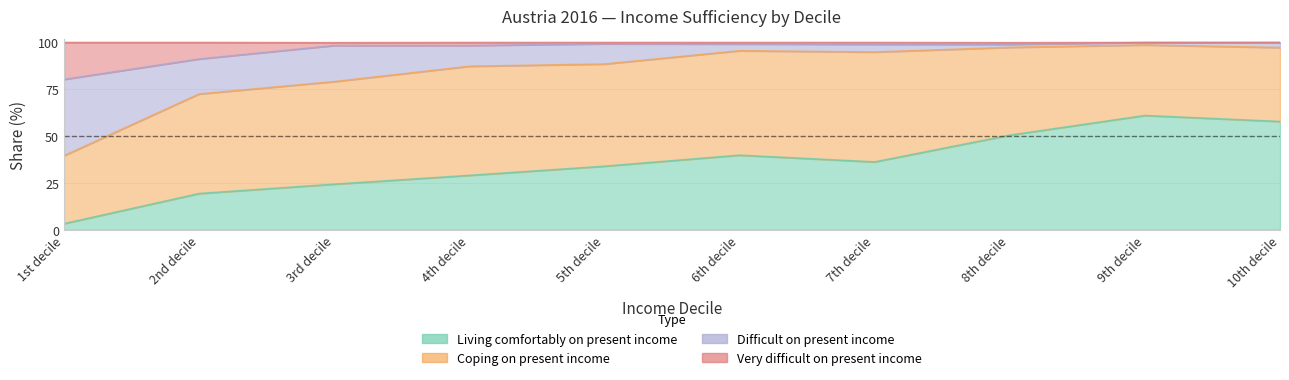

In Very difficult on present income, how many points are higher than both neighbors (excluding endpoints)?

1